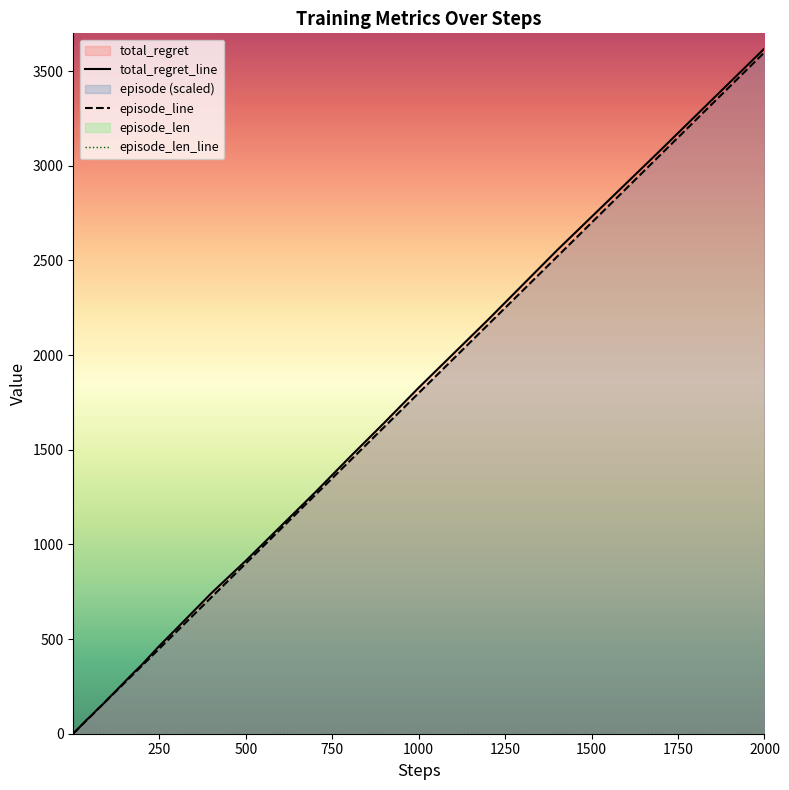

What is the sum of all episode_line values?

23477.4